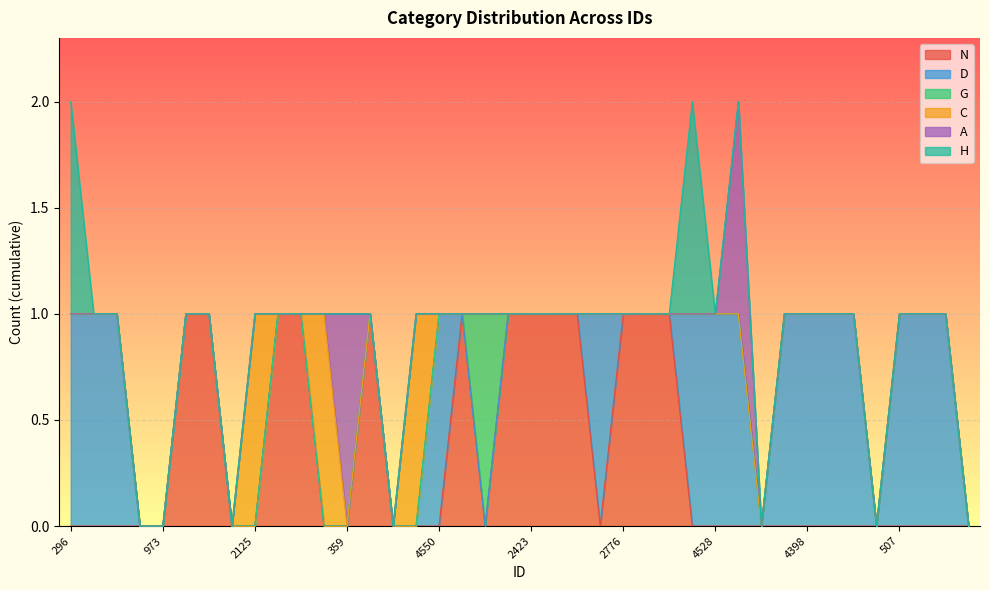

Which series has the largest total across all categories?

D